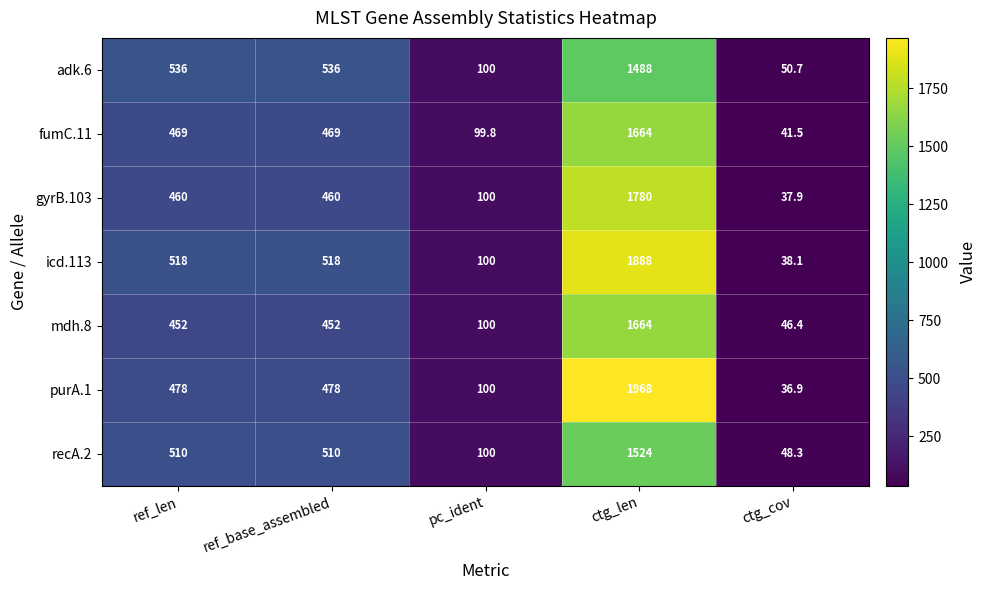

What is the spread (max minus min) of values at pc_ident?

0.2